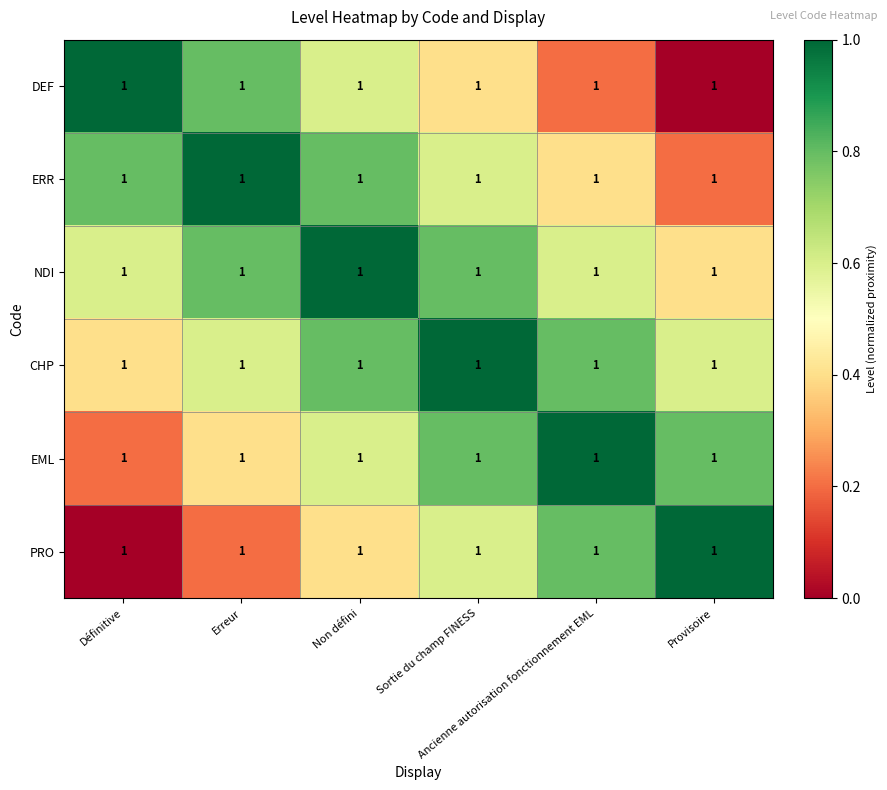

True or false: DEF has a value of 0.2 at Ancienne autorisation fonctionnement EML.

True